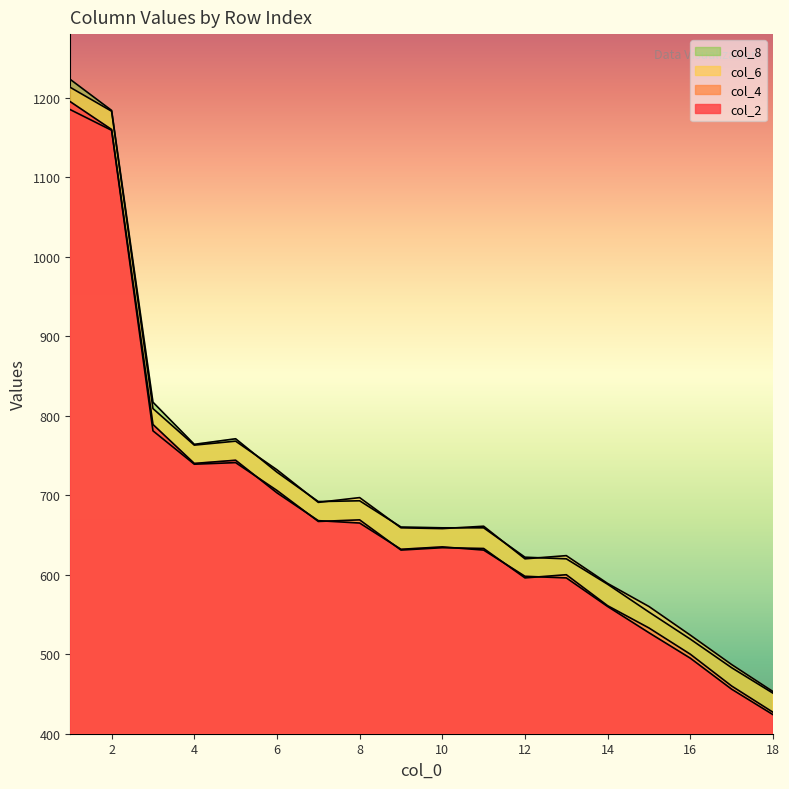

What is the sum of the col_8 values at 6 and 11?

1388